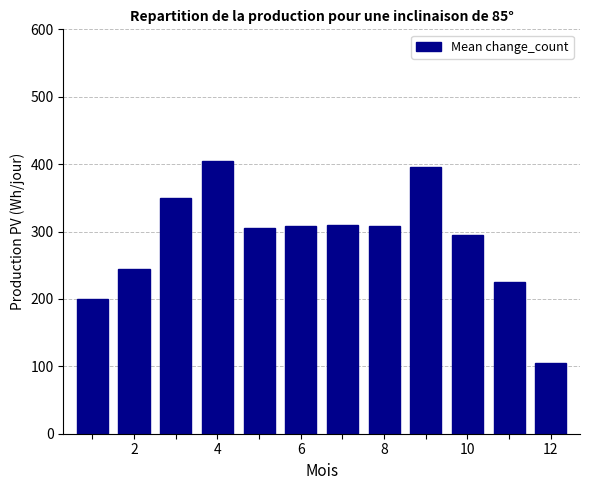

What is the maximum value shown in the chart?

405